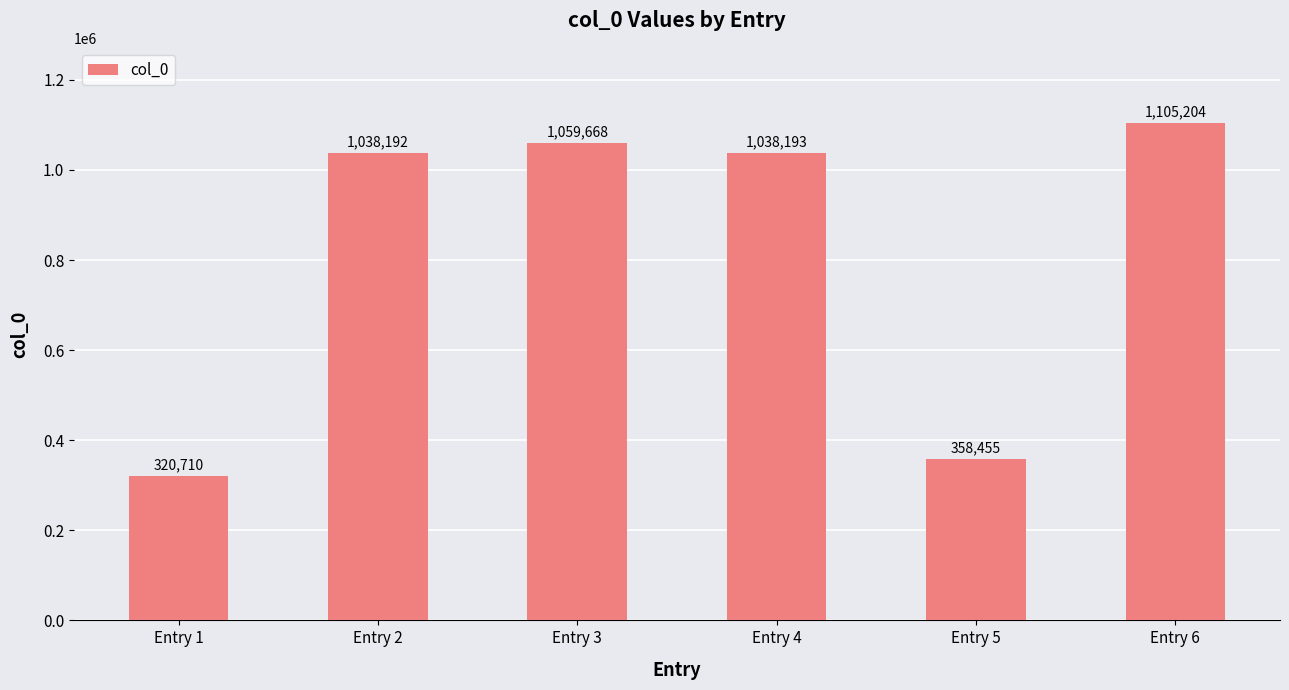

Read the value at Entry 6.

1105204